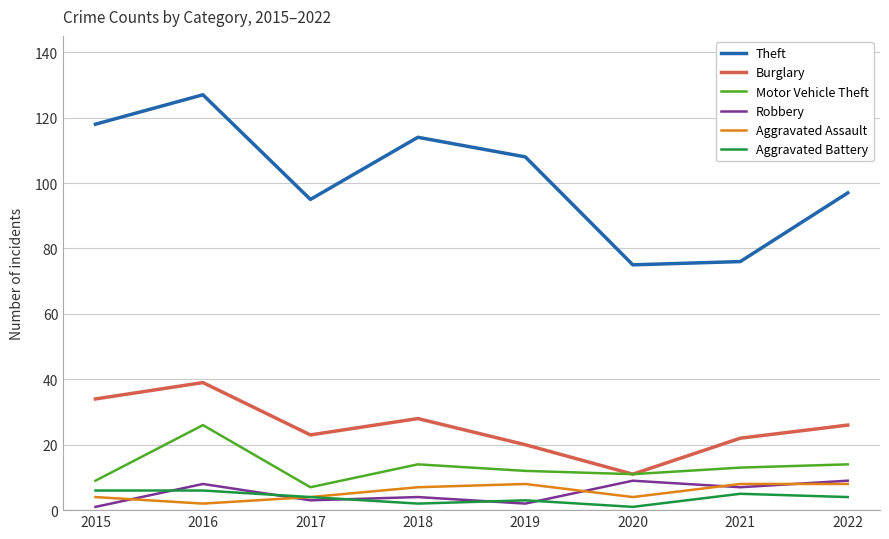

Between 2015 and 2022, which series saw the biggest shift?

Theft